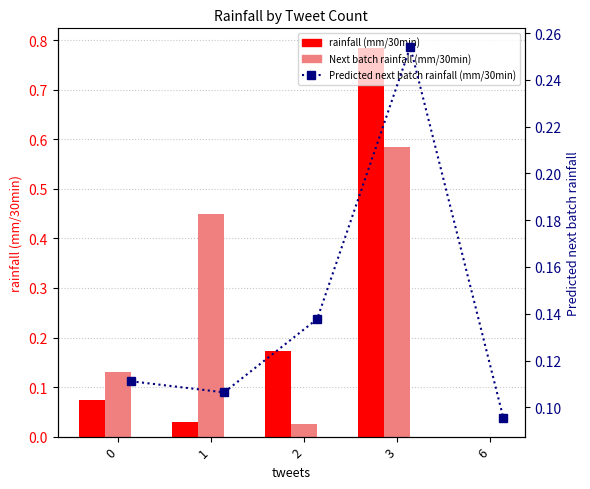

How many values in the Next batch rainfall (mm/30min) series exceed 0?

4